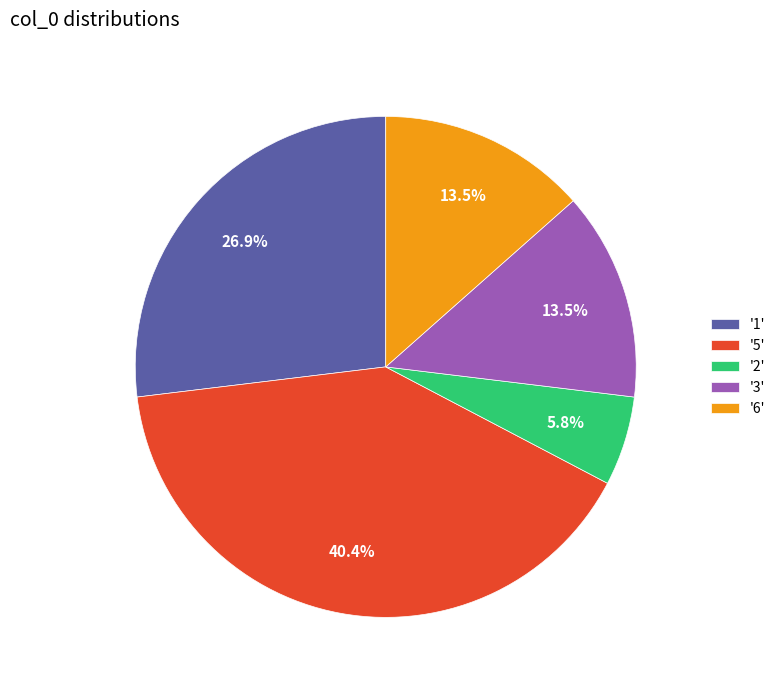

Which category has the biggest portion of the pie?

'5'